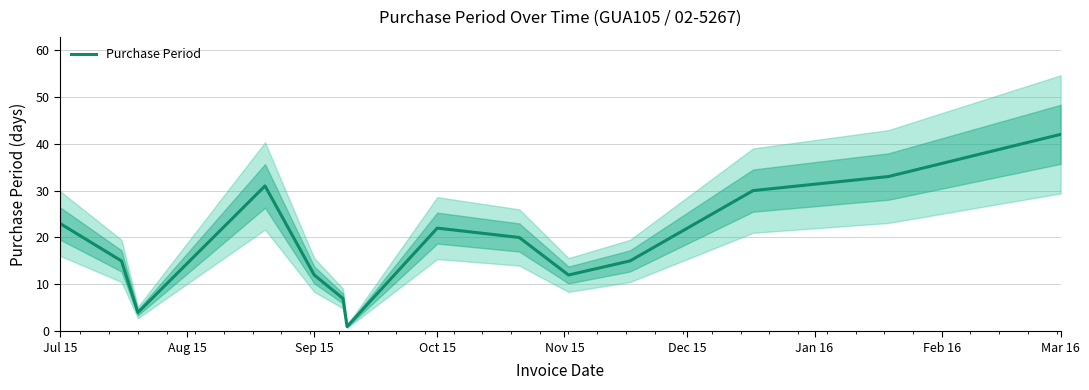

At which label does Purchase Period reach its peak?

Mar 16